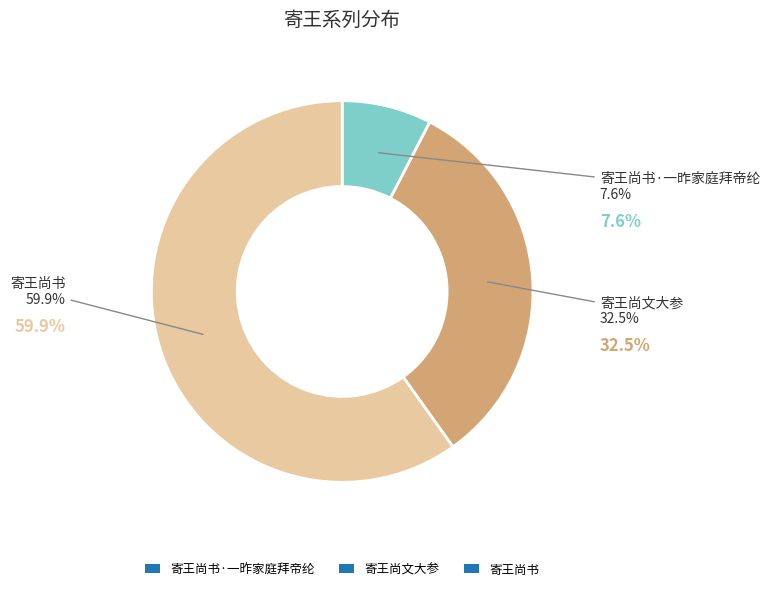

To the nearest percent, what is the difference between the 寄王尚书·一昨家庭拜帝纶 and 寄王尚书 slice percentages?

52%